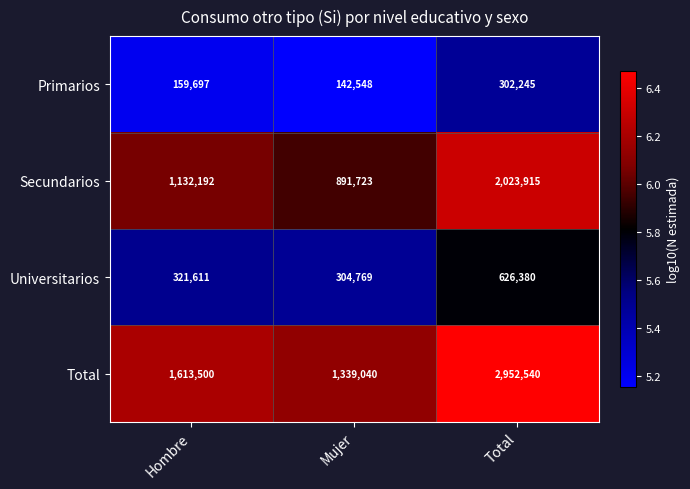

Reading left to right, extract all data points from this chart.

Primarios: Hombre=159697	Mujer=142548	Total=302245
Secundarios: Hombre=1132192	Mujer=891723	Total=2023915
Universitarios: Hombre=321611	Mujer=304769	Total=626380
Total: Hombre=1613500	Mujer=1339040	Total=2952540